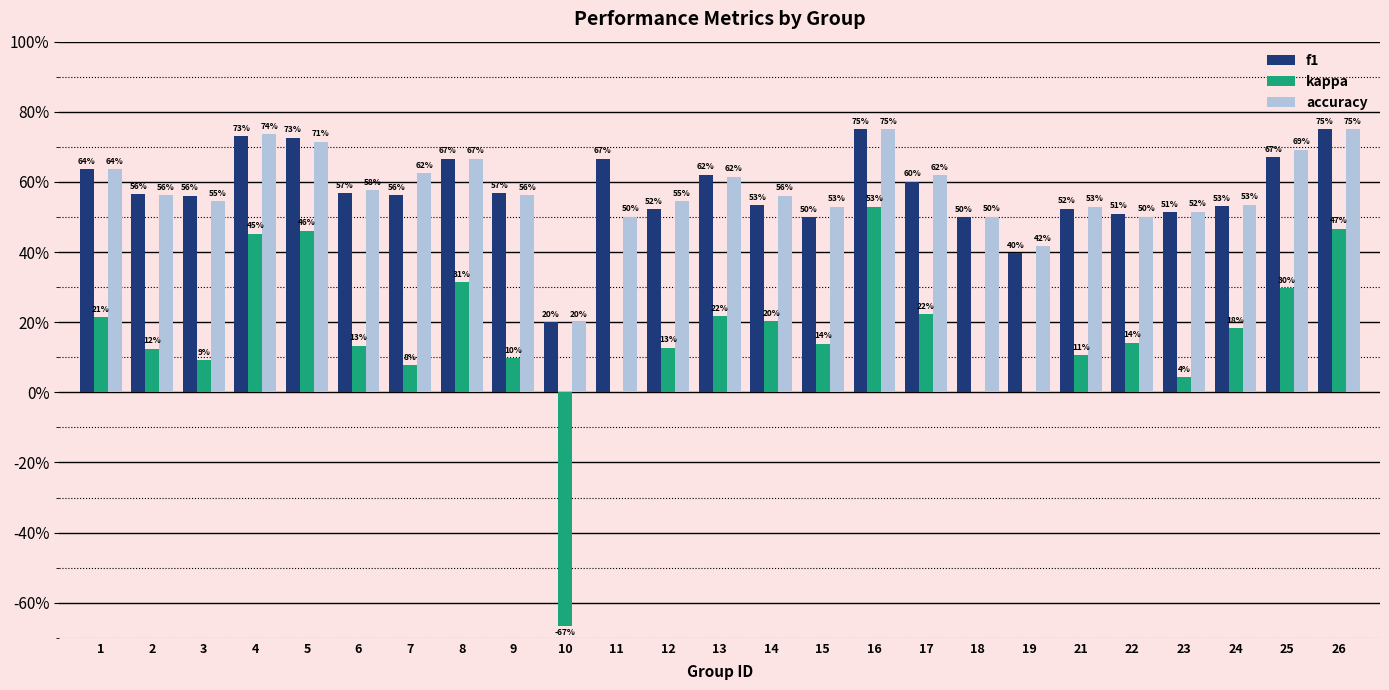

Are the bars horizontal?

No